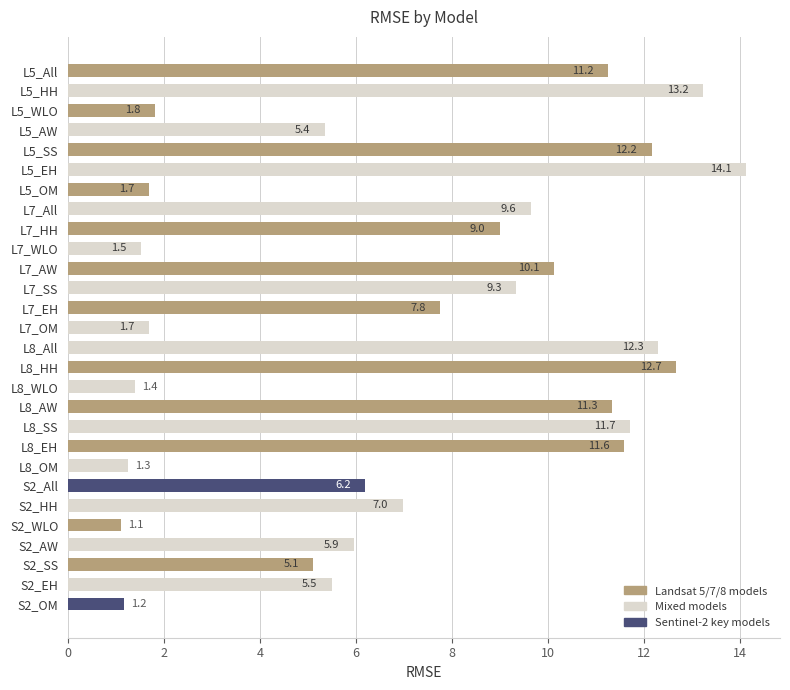

How many series are shown in this chart?

1